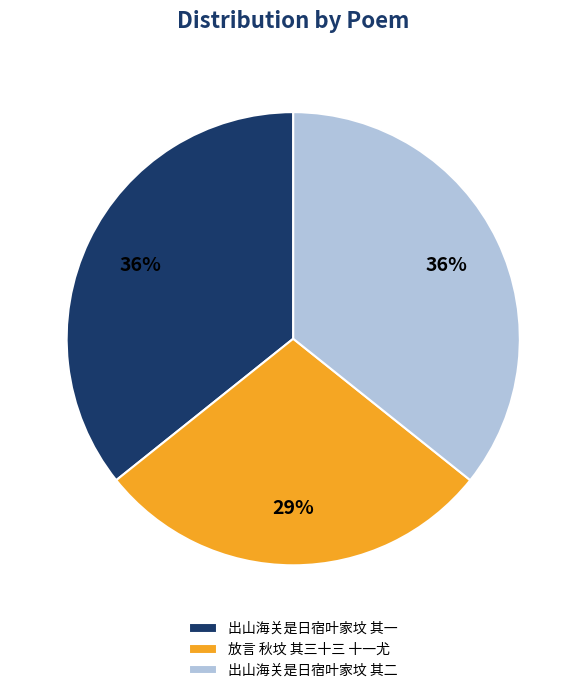

Which has a higher value, 出山海关是日宿叶家坟 其二 or 放言 秋坟 其三十三 十一尤?

出山海关是日宿叶家坟 其二